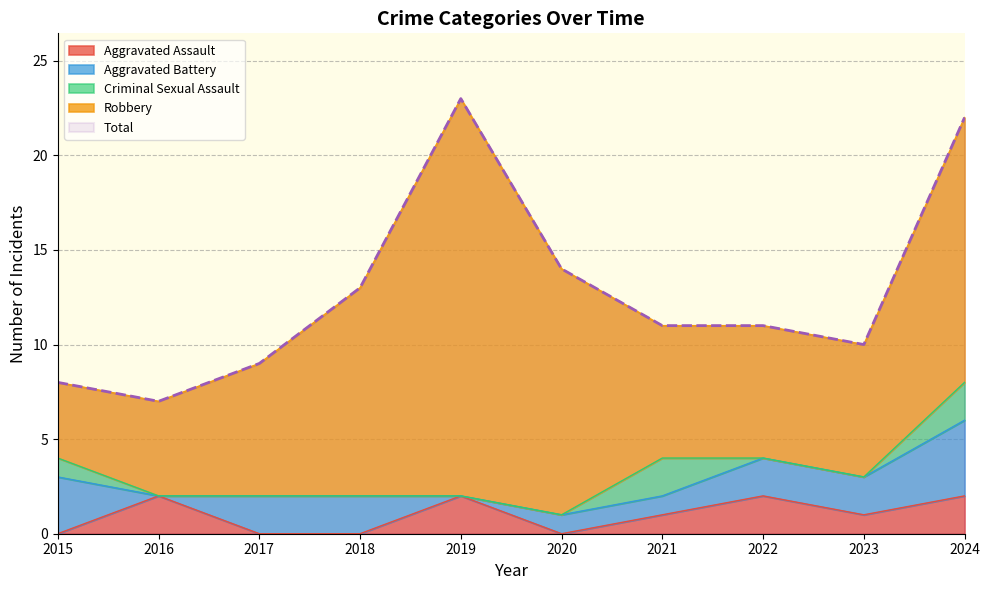

How many positive values does the Aggravated Battery series have?

8